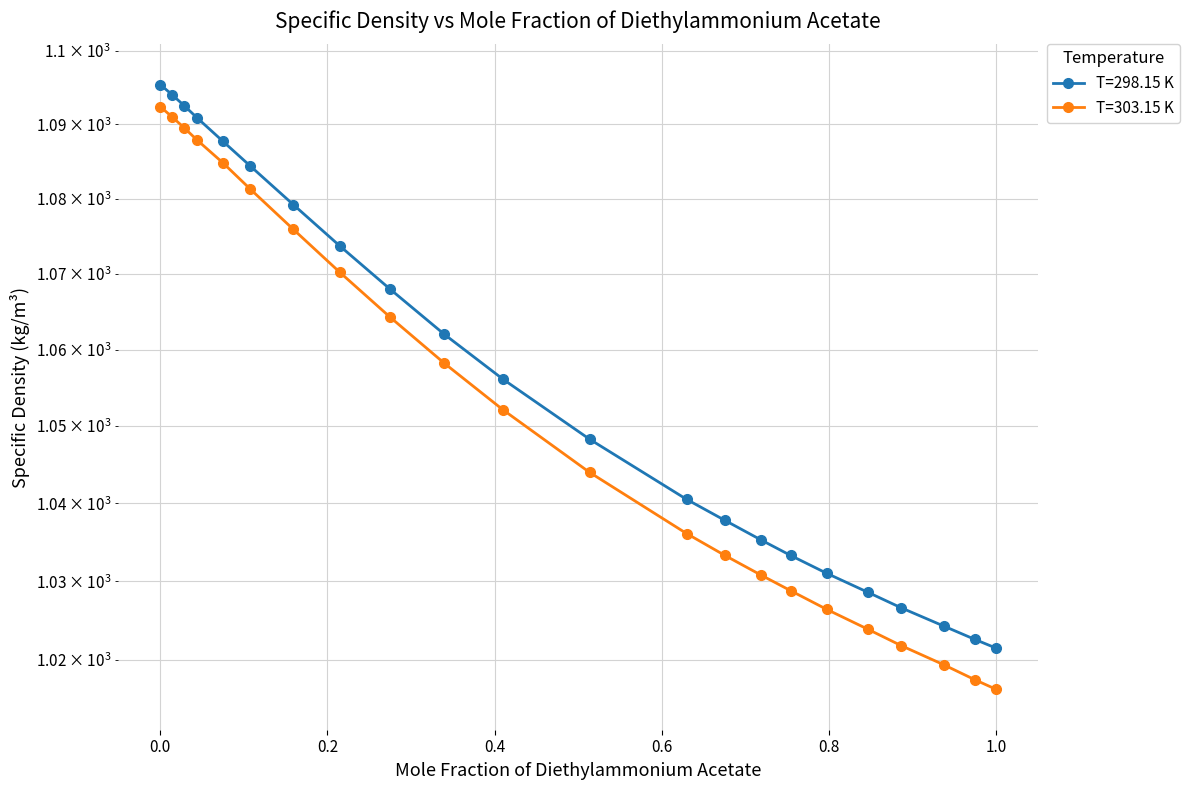

What is the value of the T=298.15 K point at the 1st from the left?

1095.4